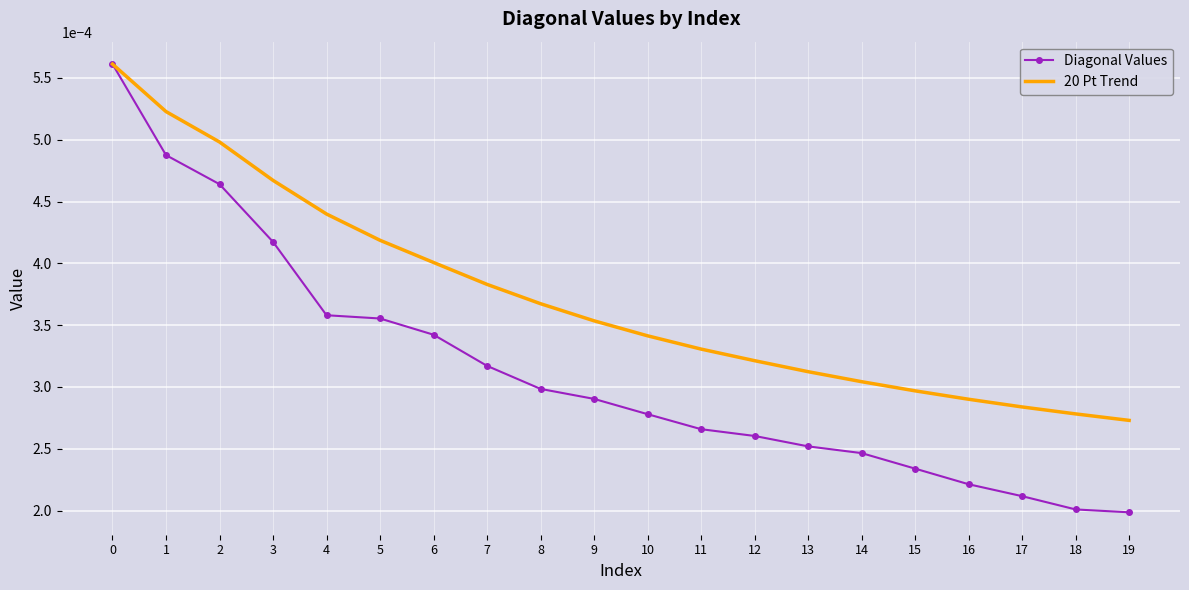

Is the value of 20 Pt Trend at 17 greater than the value of Diagonal Values at 14?

Yes